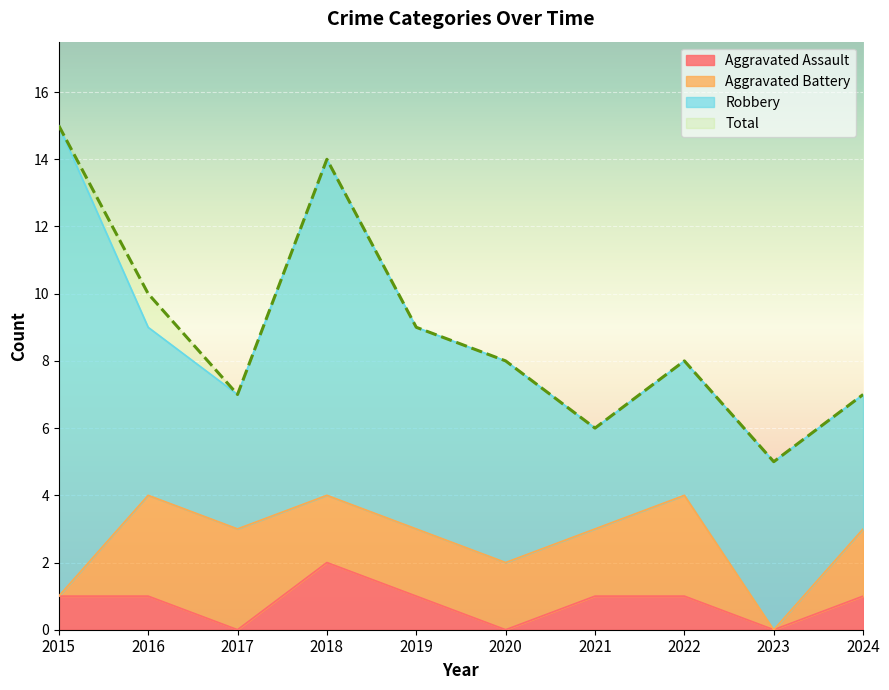

What is the sum of all Aggravated Assault values?

8